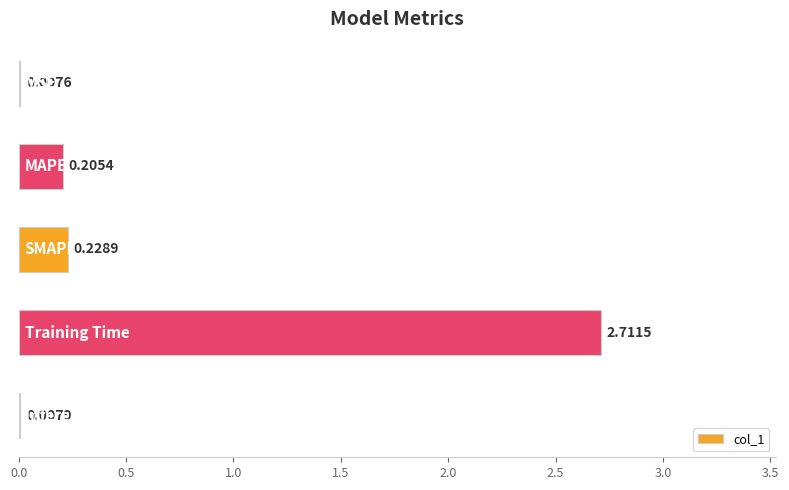

What is the sum of all values?

3.2